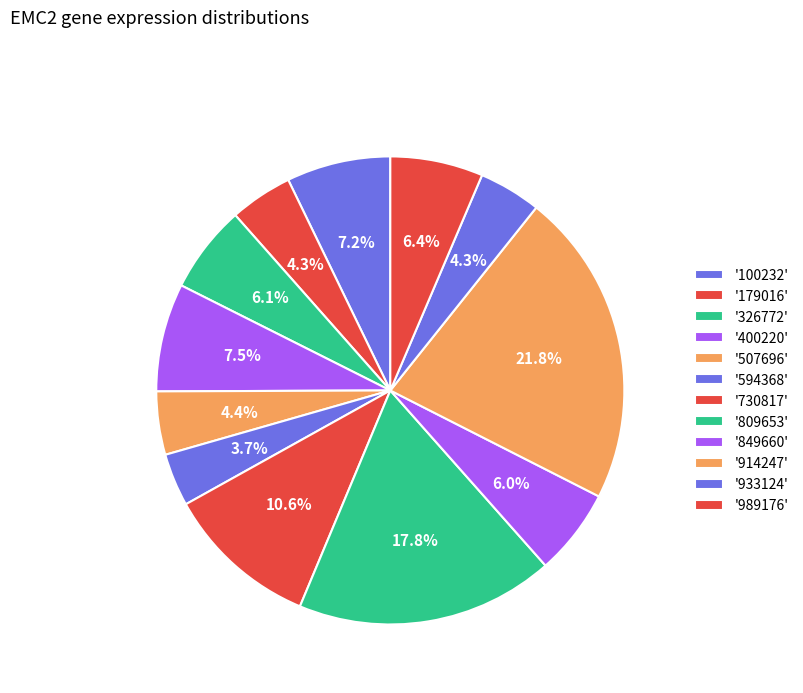

Count the number of slices in the pie.

12